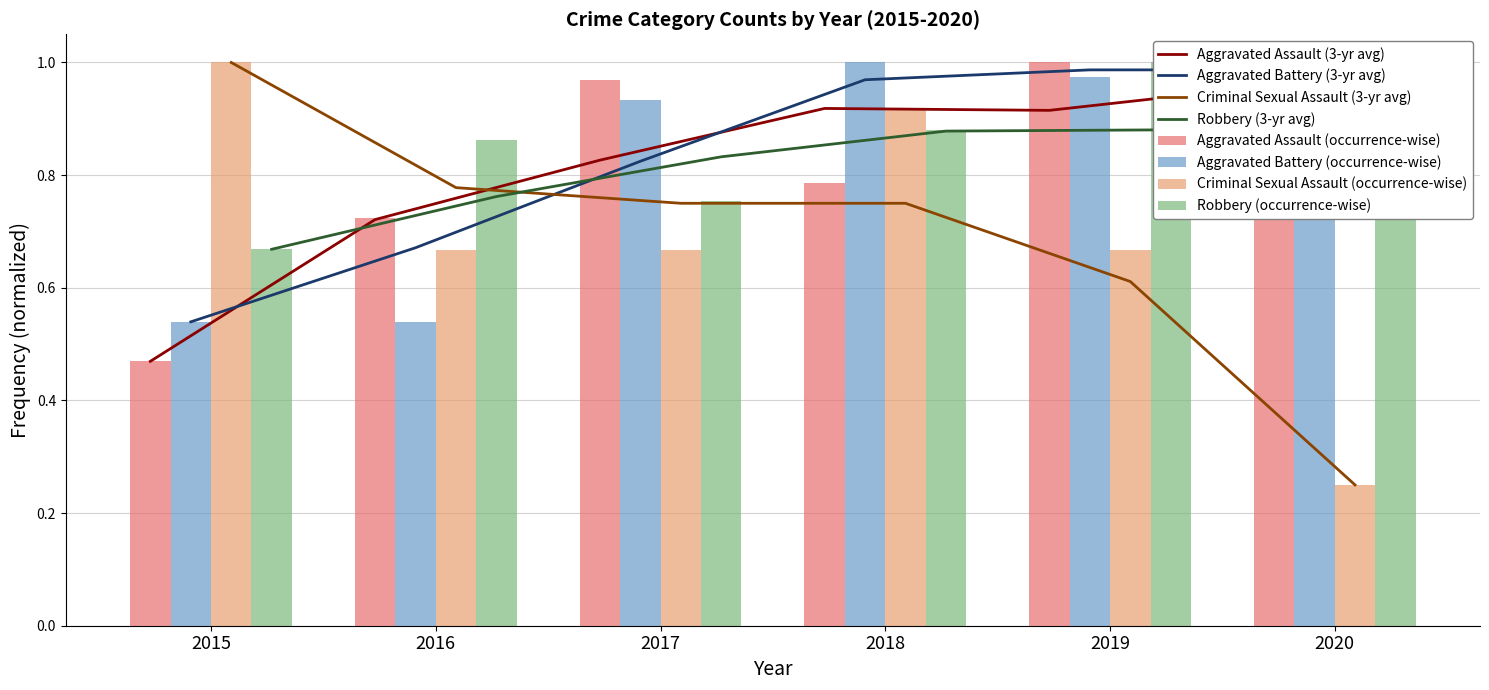

How many groups of bars are there?

6